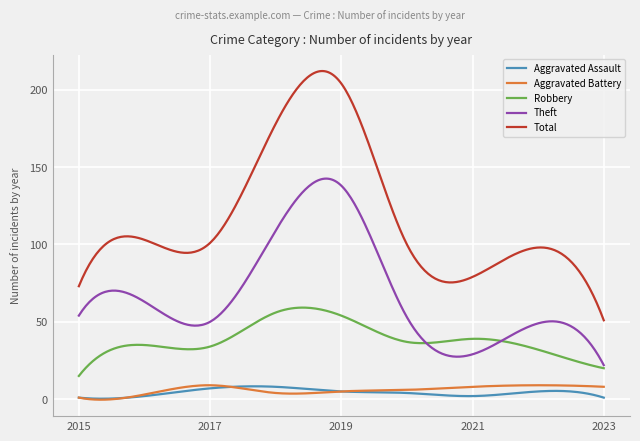

Which series has the largest range (max minus min)?

Total